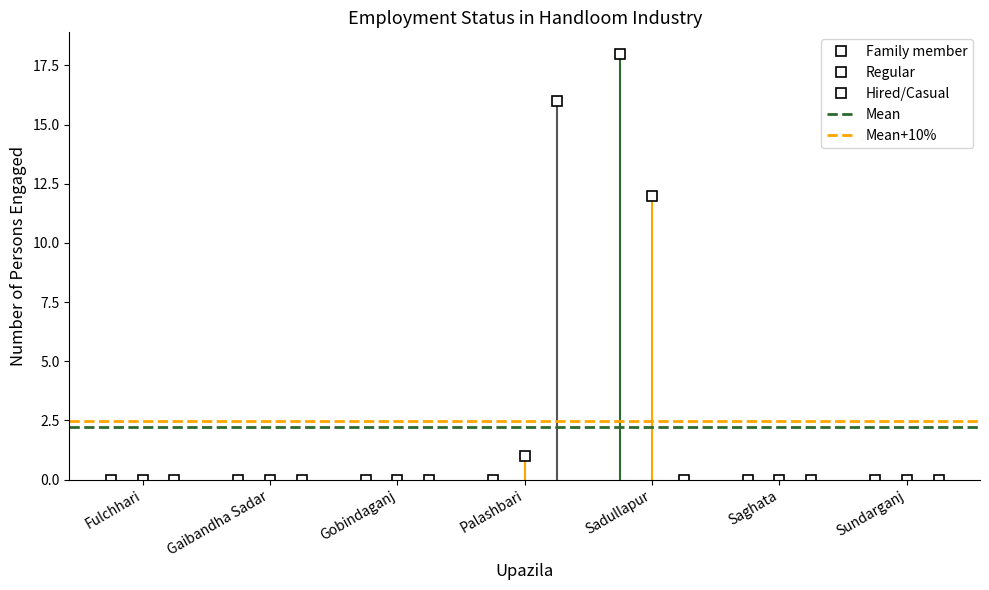

True or false: Mean+10% has a value of 2.5 at Gaibandha Sadar.

True